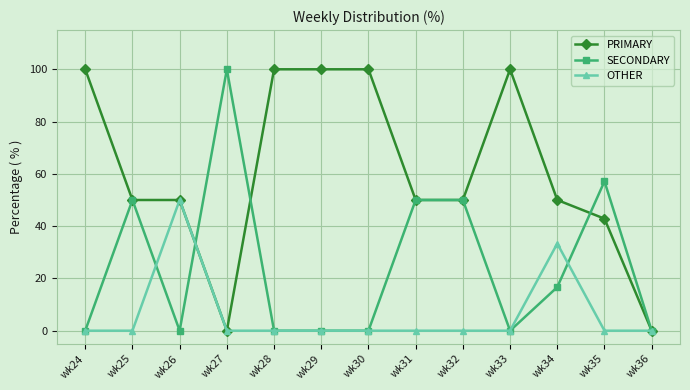

Reading left to right, list all the values displayed in this chart.

PRIMARY: 100.0	50.0	50.0	0.0	100.0	100.0	100.0	50.0	50.0	100.0	50.0	42.9	0.0
SECONDARY: 0.0	50.0	0.0	100.0	0.0	0.0	0.0	50.0	50.0	0.0	16.7	57.1	0.0
OTHER: 0.0	0.0	50.0	0.0	0.0	0.0	0.0	0.0	0.0	0.0	33.3	0.0	0.0